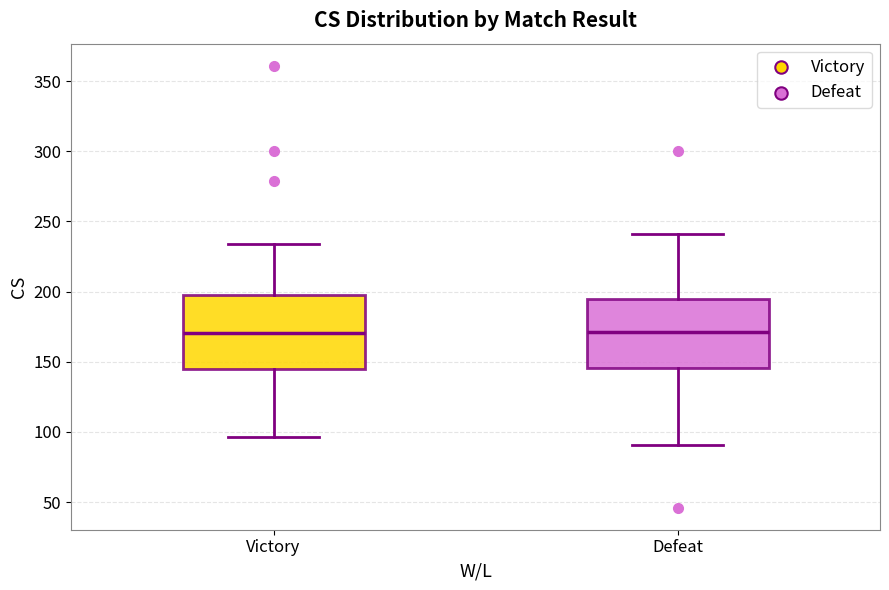

Reading left to right, transcribe this box plot: for each box, give where its median line is, the range the box spans, and where its two whiskers end, as read against the y-axis. The values are not printed on the chart, so give them approximately, as read against the axis.

Victory: median 170, box 145 to 195, whiskers 95 to 235
Defeat: median 170, box 145 to 195, whiskers 90 to 240